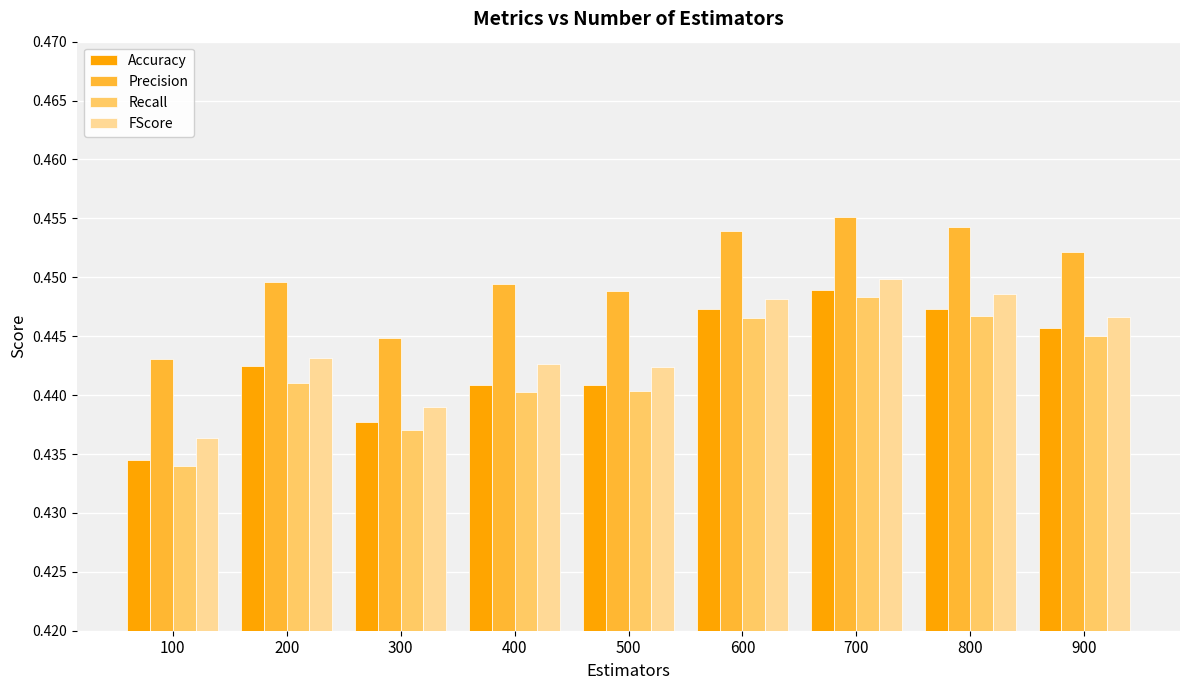

At which label does Precision reach its minimum?

100